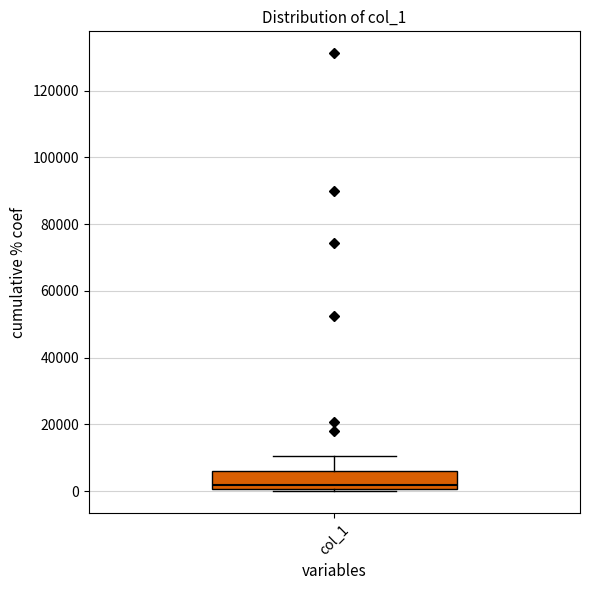

Where does the median line of the box for col_1 sit on the y-axis? The values are not printed on the chart, so give them approximately, as read against the axis.

2000